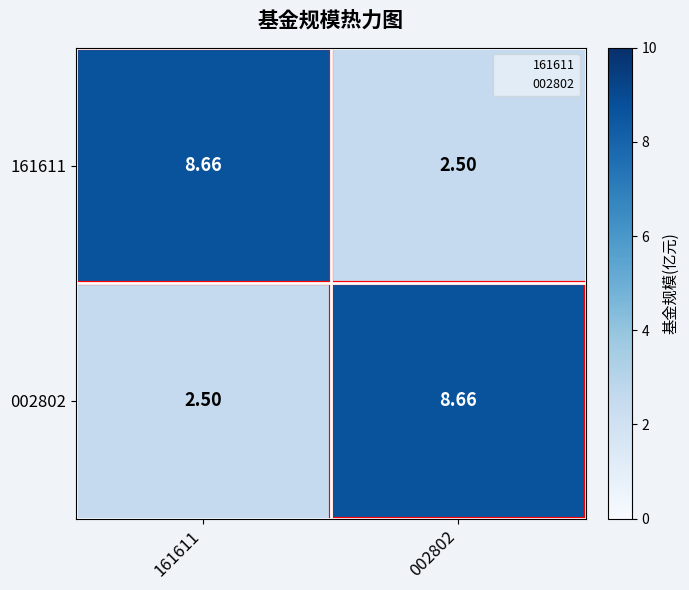

Is the value of 161611 at 002802 greater than the value of 002802 at 002802?

No